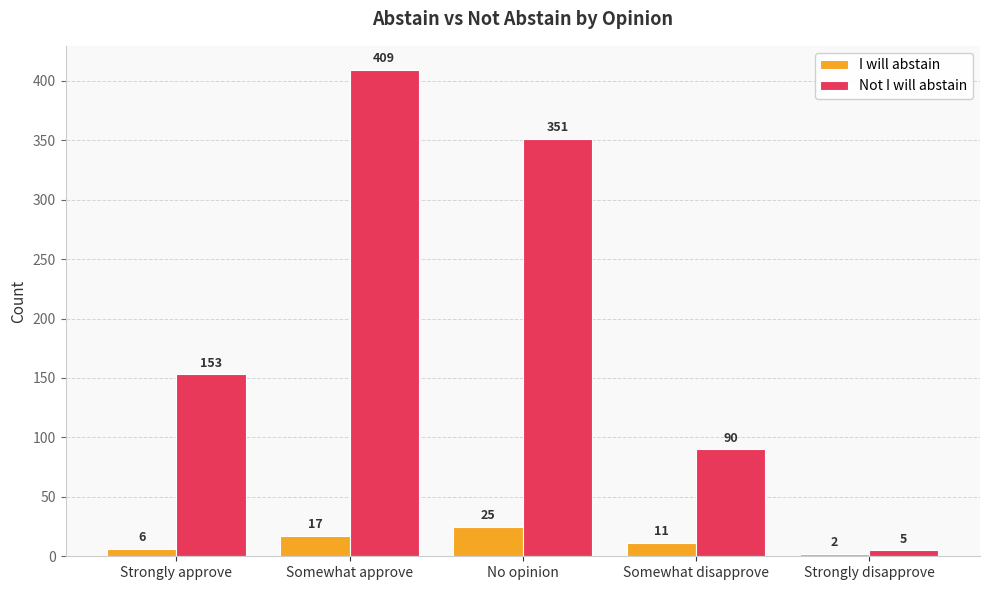

List the labels in order of Not I will abstain value, smallest first.

Strongly disapprove, Somewhat disapprove, Strongly approve, No opinion, Somewhat approve